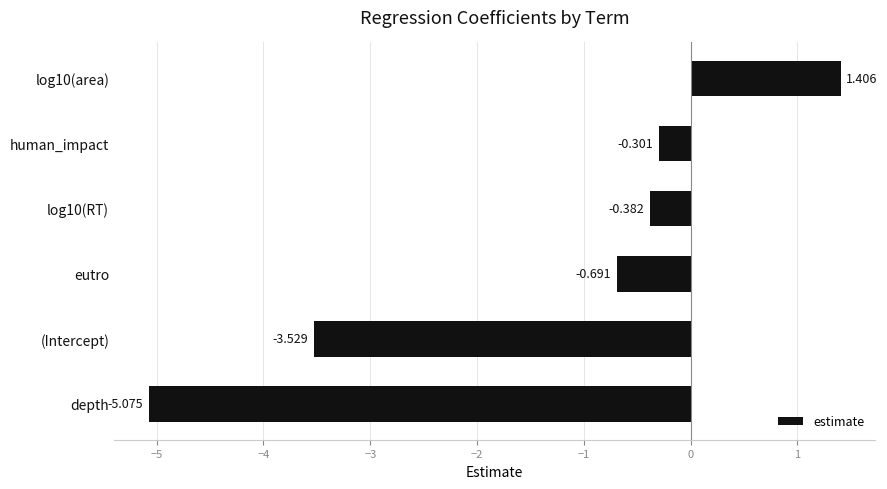

Which category has the lowest value across all series?

depth